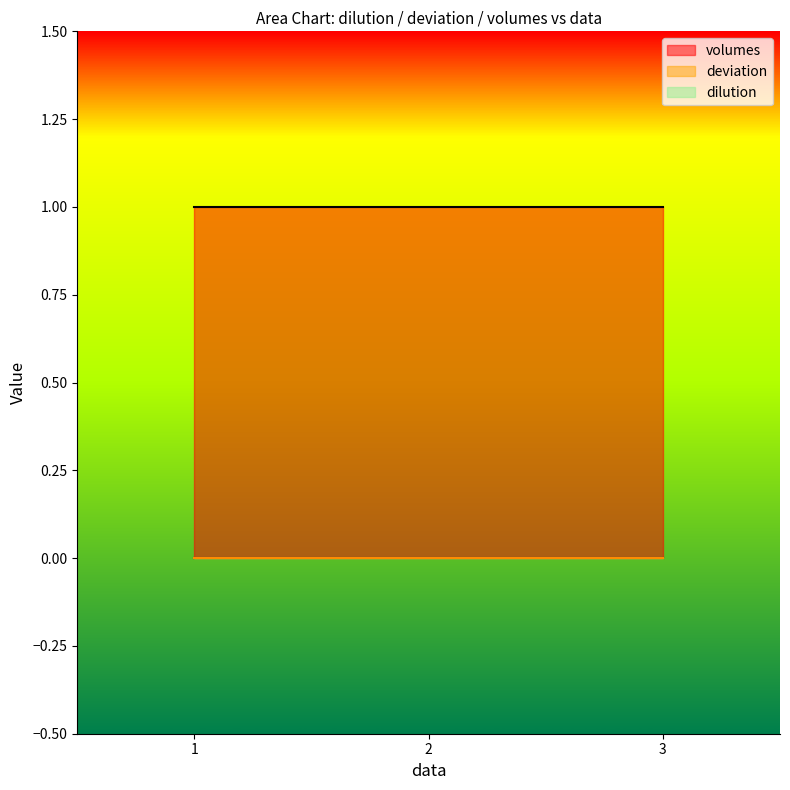

How many distinct data groups are displayed?

3